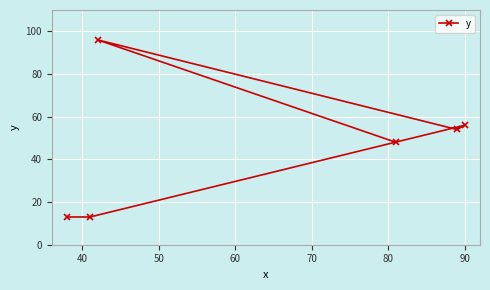

What is the value of the 6th point from the left?

56